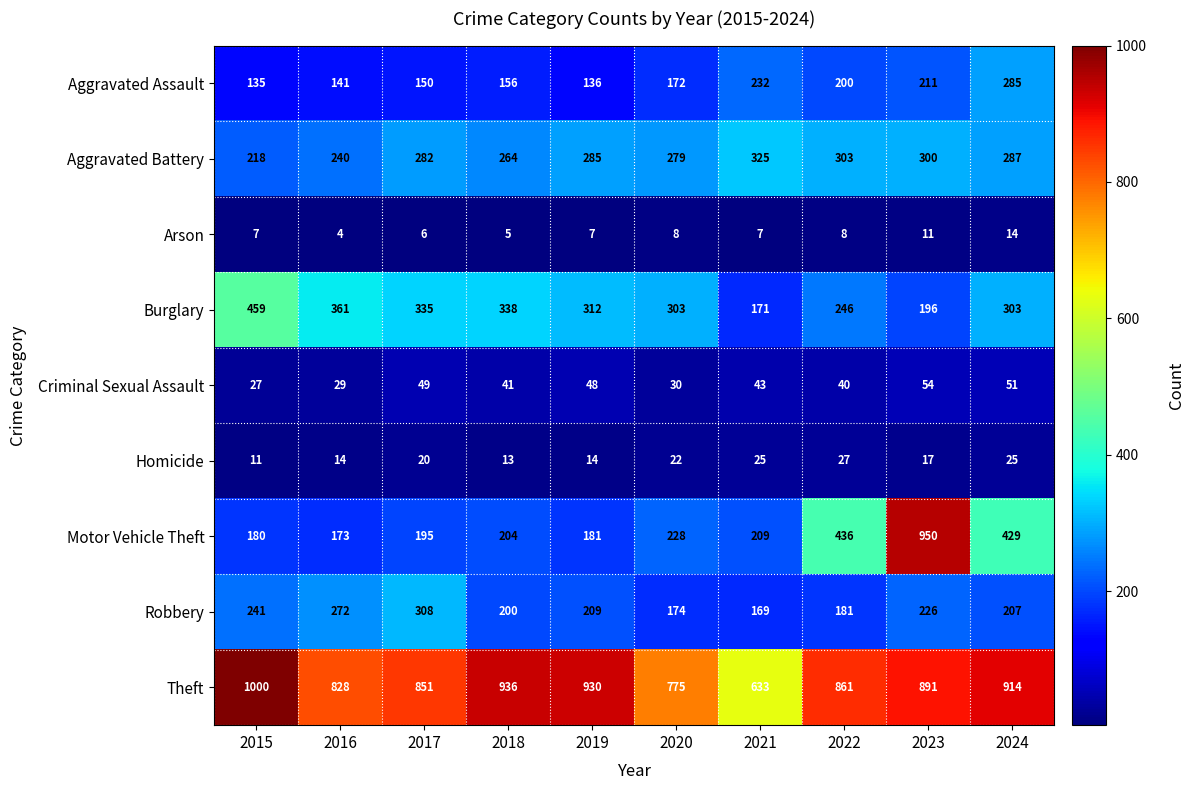

List the series in order of their peak value, lowest first.

Arson, Homicide, Criminal Sexual Assault, Aggravated Assault, Robbery, Aggravated Battery, Burglary, Motor Vehicle Theft, Theft